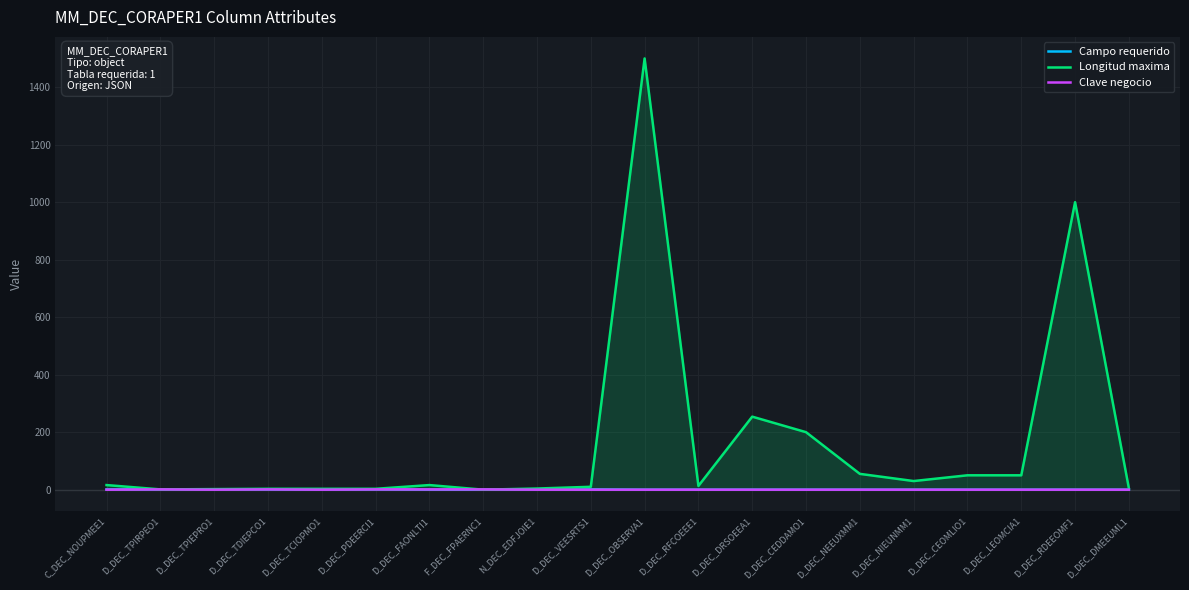

How many Clave negocio values are between 0 and 1?

20